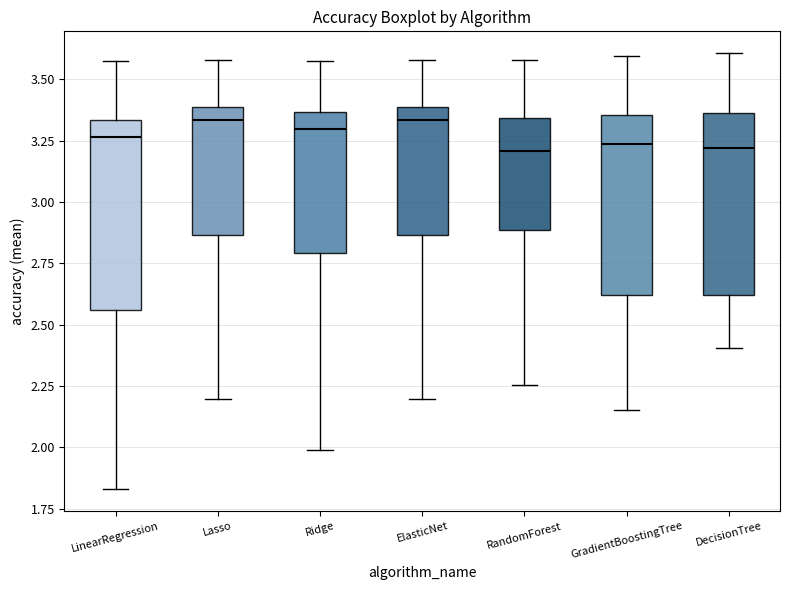

Reading left to right, read every box against the y-axis: the position of its median line, the range the box covers, and the ends of its whiskers. The values are not printed on the chart, so give them approximately, as read against the axis.

LinearRegression: median 3.25, box 2.55 to 3.35, whiskers 1.85 to 3.60
Lasso: median 3.35, box 2.85 to 3.40, whiskers 2.20 to 3.60
Ridge: median 3.30, box 2.80 to 3.35, whiskers 2.00 to 3.60
ElasticNet: median 3.35, box 2.85 to 3.40, whiskers 2.20 to 3.60
RandomForest: median 3.20, box 2.90 to 3.35, whiskers 2.25 to 3.60
GradientBoostingTree: median 3.25, box 2.60 to 3.35, whiskers 2.15 to 3.60
DecisionTree: median 3.20, box 2.60 to 3.35, whiskers 2.40 to 3.60